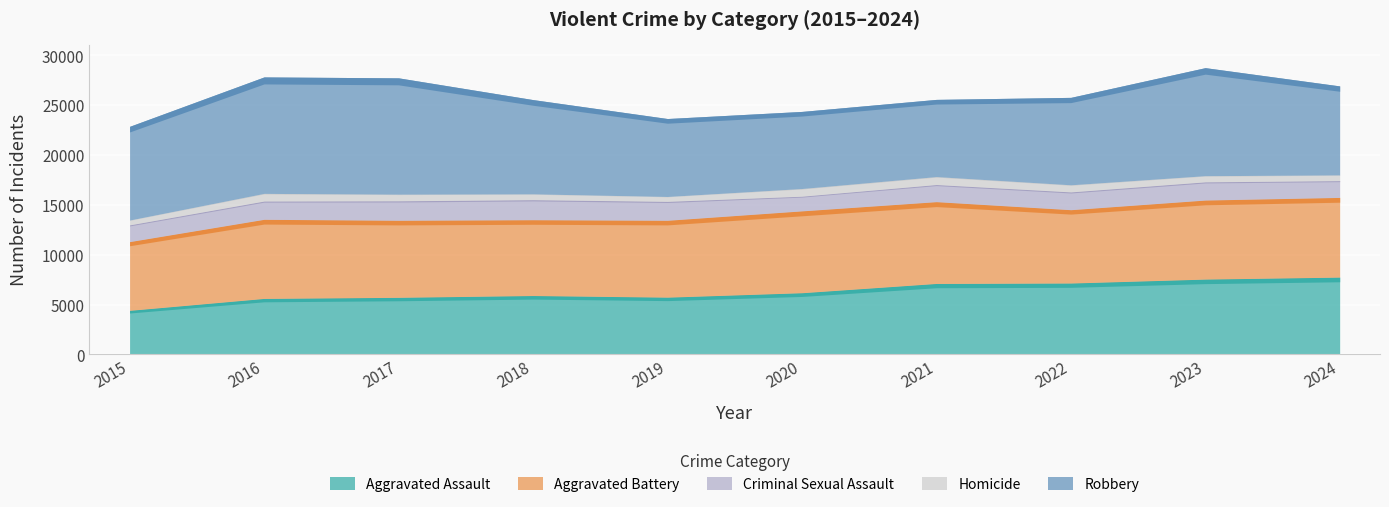

True or false: Homicide has more than 0 interior local peaks.

True